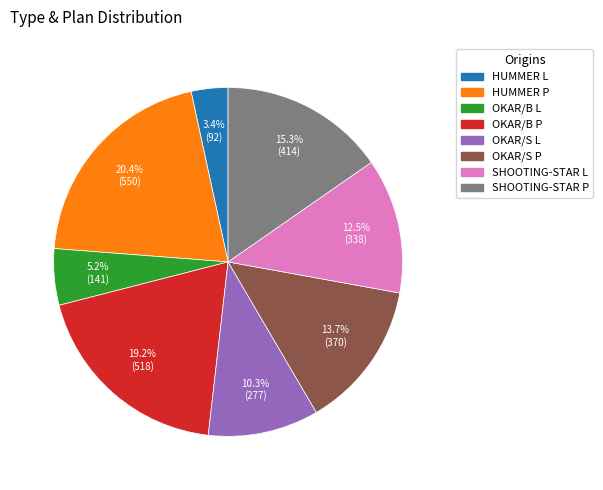

What percentage is NOT represented by SHOOTING-STAR P?

84.7%